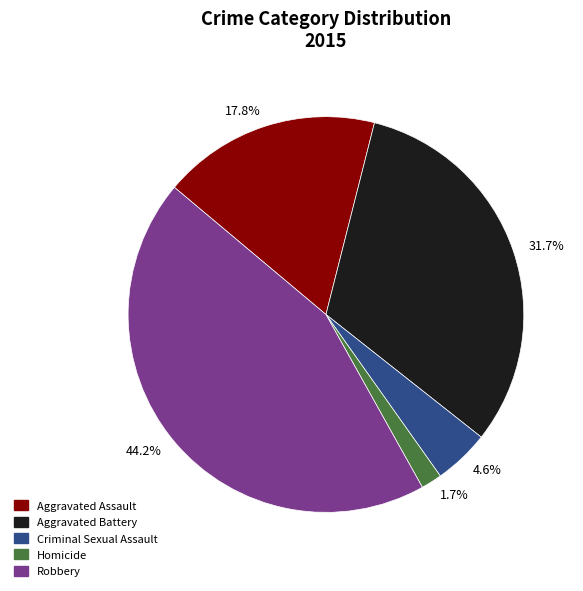

To the nearest percent, what is the average slice percentage?

20%